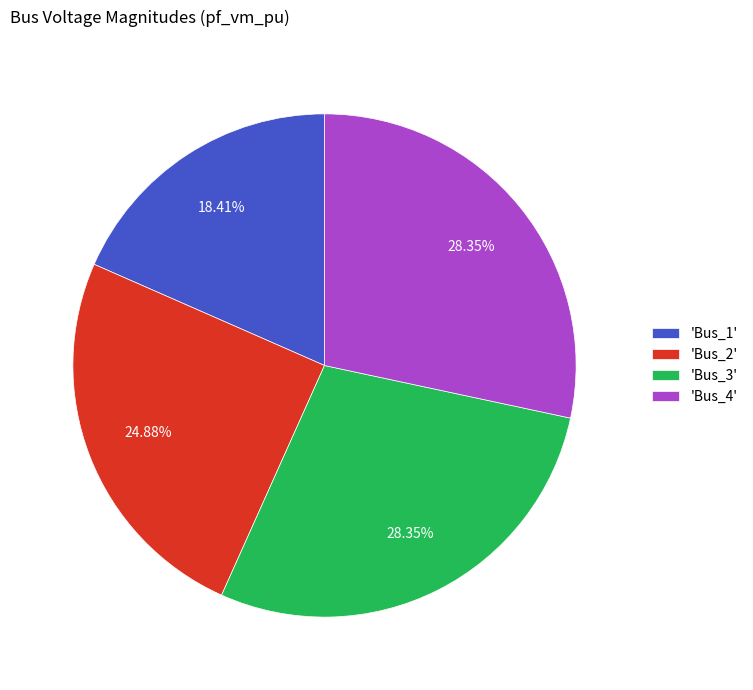

What is the ratio of the value at 'Bus_2' to the value at 'Bus_1'?

1.4